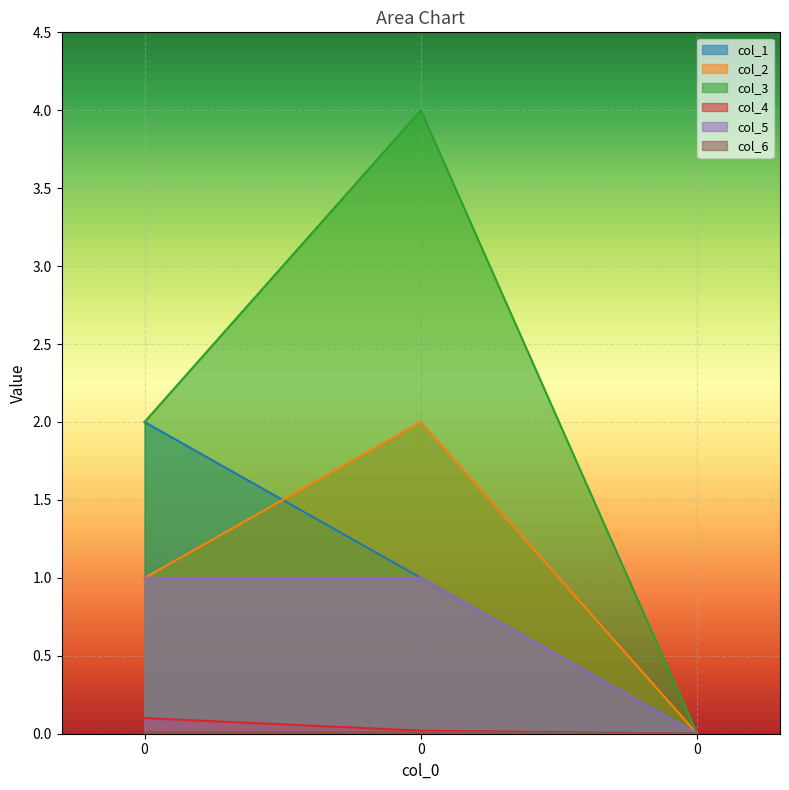

Reading right to left, what are all the values shown in this chart?

col_1: 0.0	1.0	2.0
col_2: 0.0	2.0	1.0
col_3: 0.0	4.0	2.0
col_4: 0.0	0.0	0.1
col_5: 0.0	1.0	1.0
col_6: 0.0	0.0	0.0